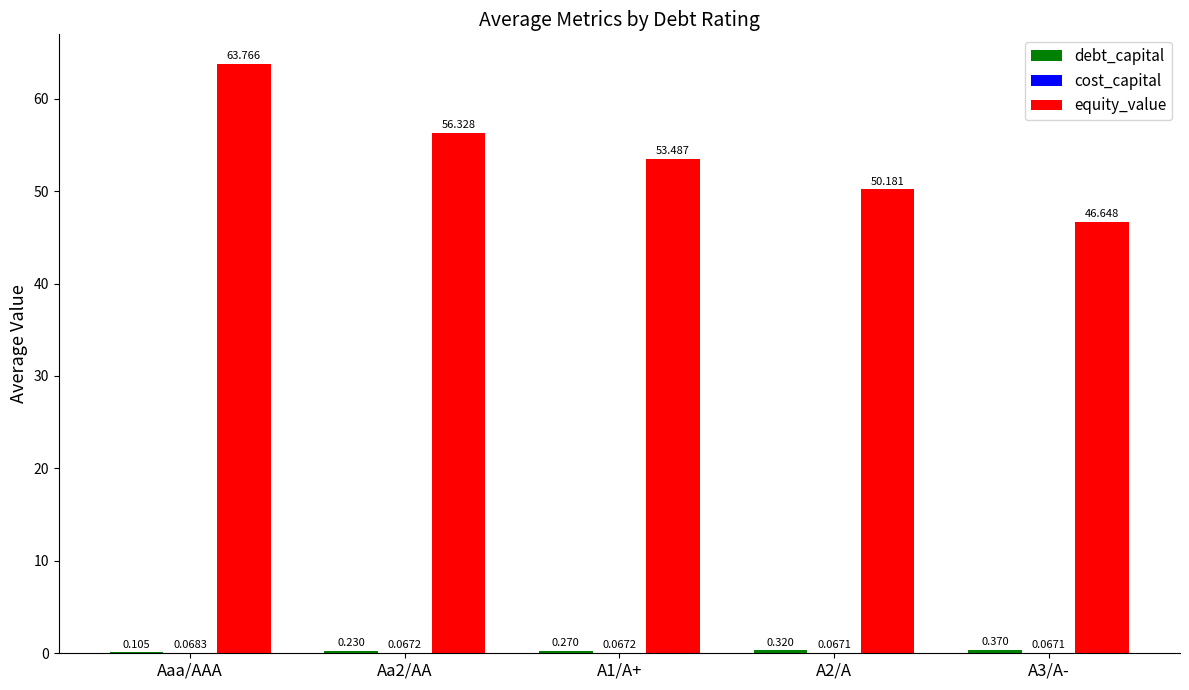

At which label does equity_value reach its peak?

Aaa/AAA